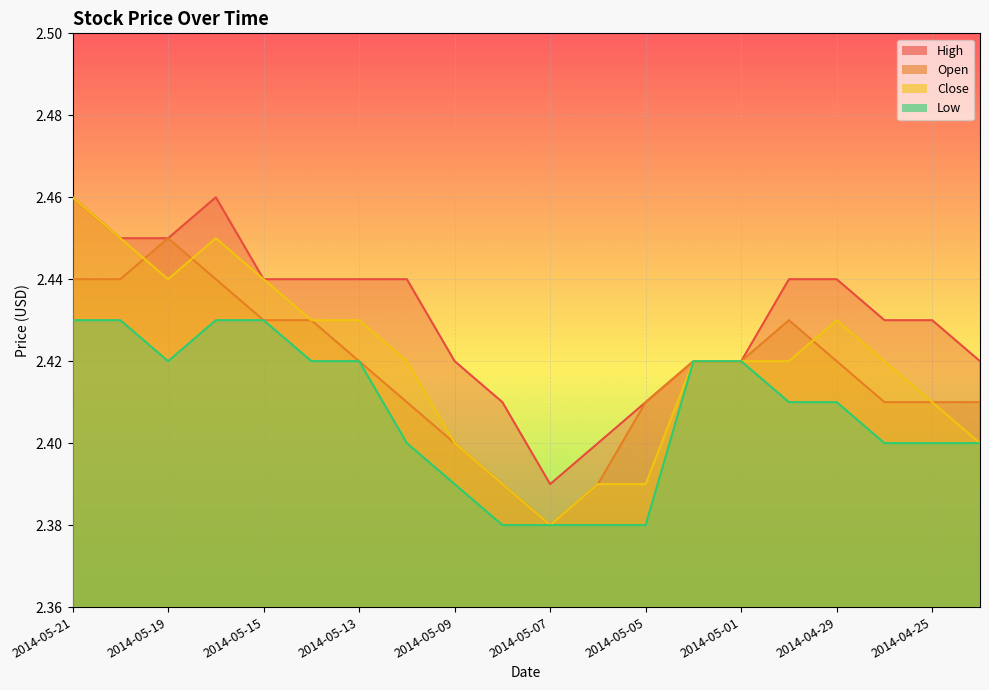

True or false: High and Low intersect in this chart.

False